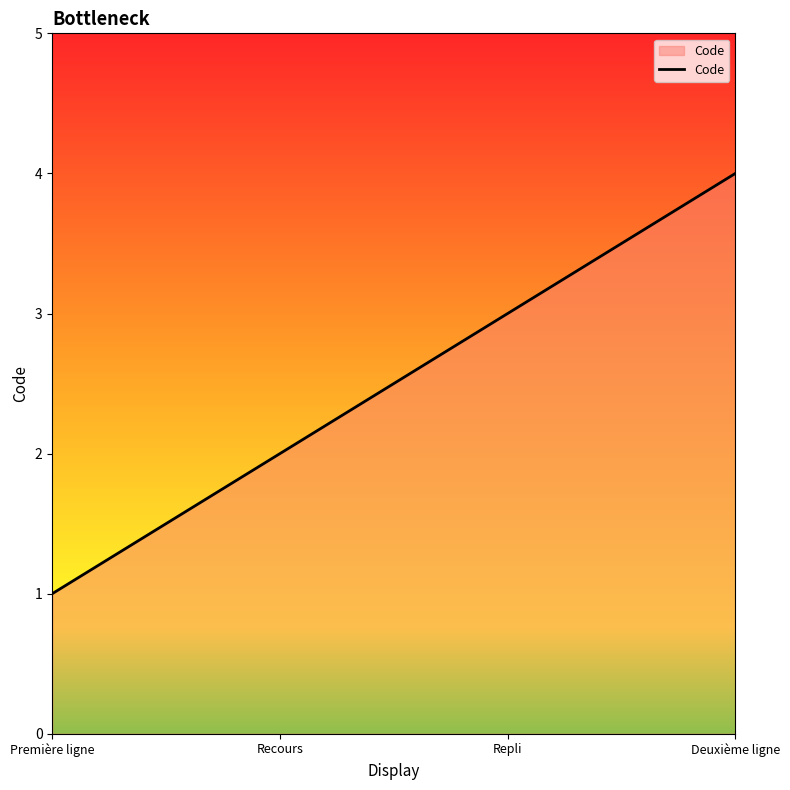

Read the value at Recours.

2